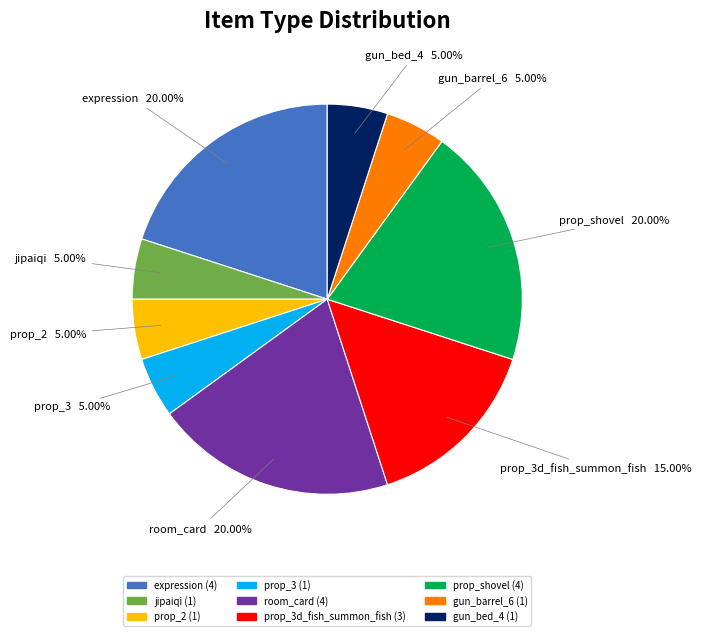

How much of the chart is everything except prop_2?

95.0%